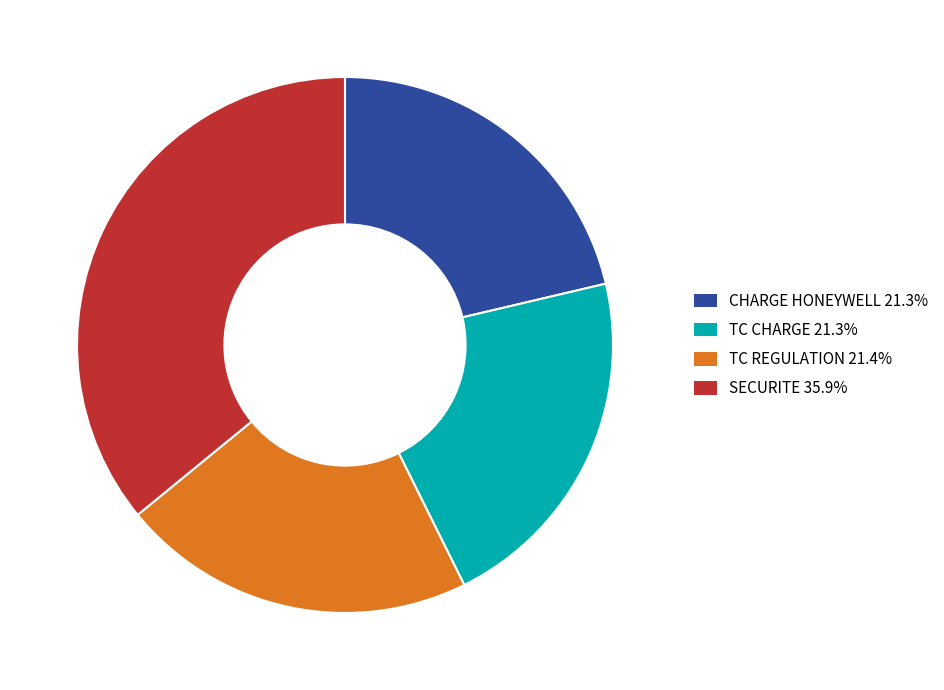

What is the ratio of the value at SECURITE to the value at TC CHARGE?

1.7